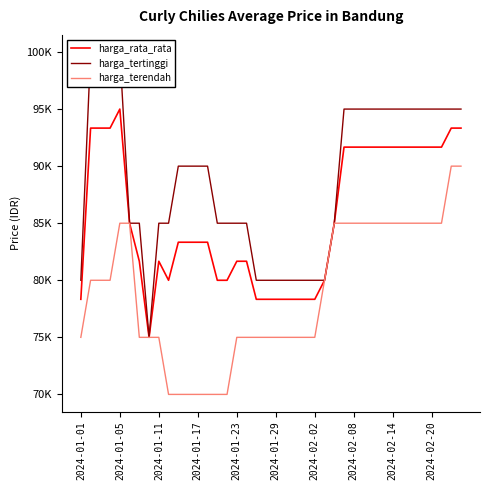

What is the difference between the second highest and second lowest values in the harga_rata_rata series?

15000.0